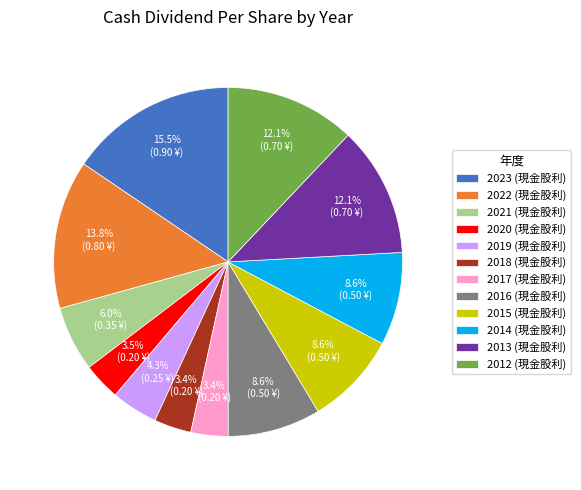

Does any single category account for the majority?

No